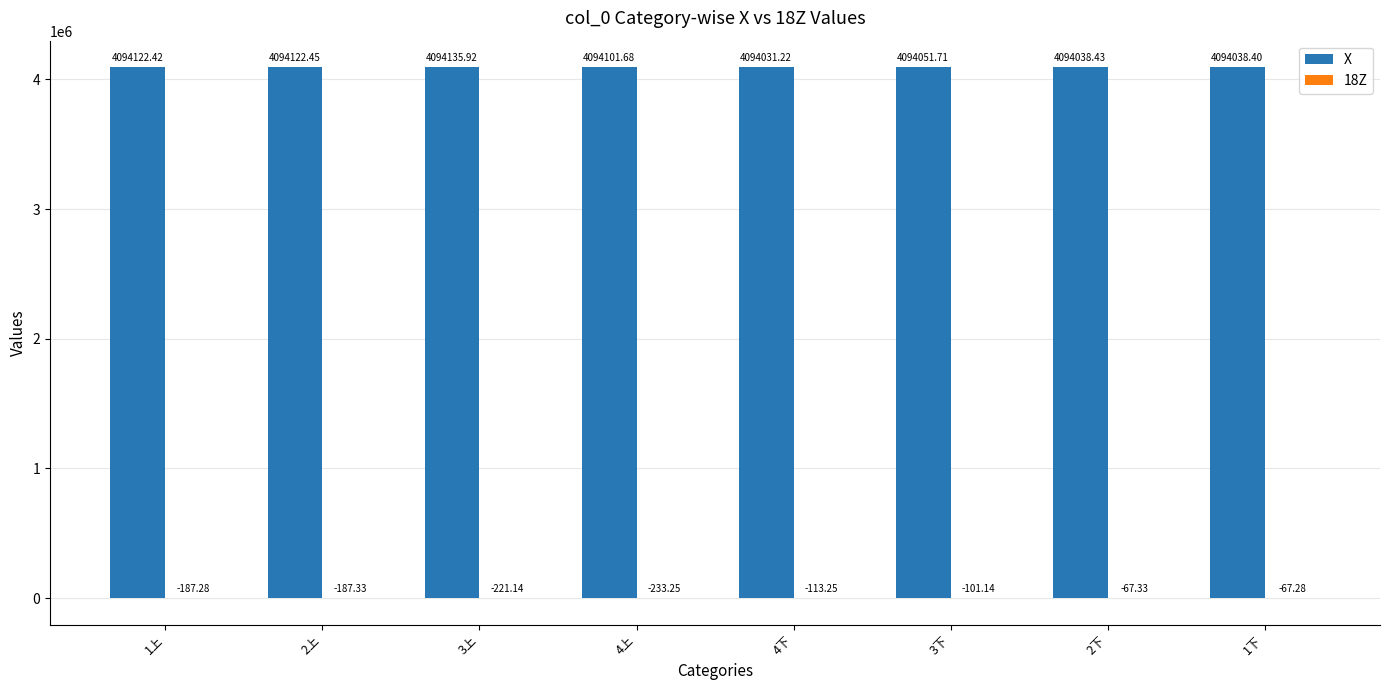

Which series has the largest total across all categories?

X